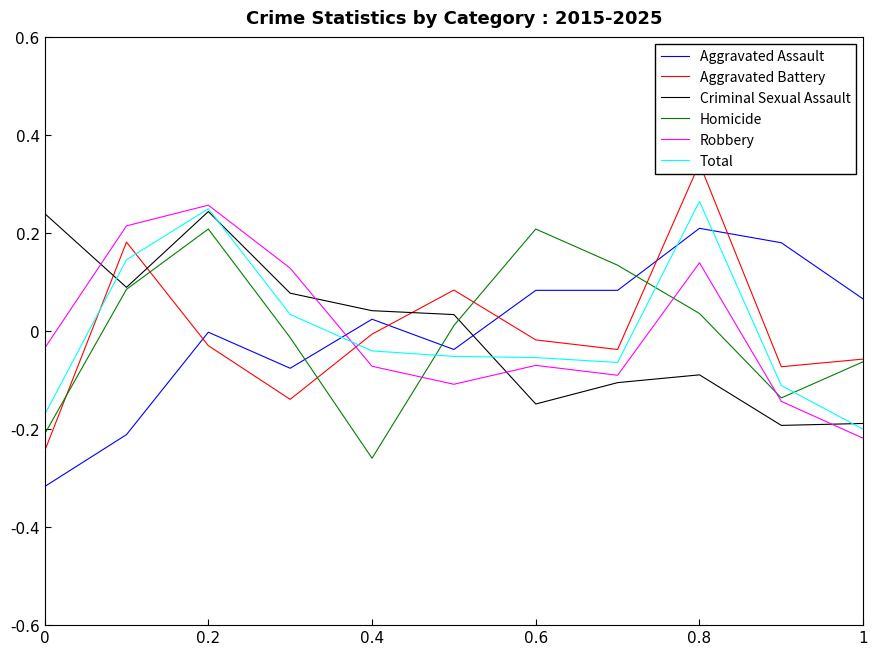

How many times do Homicide and Aggravated Assault cross each other?

3